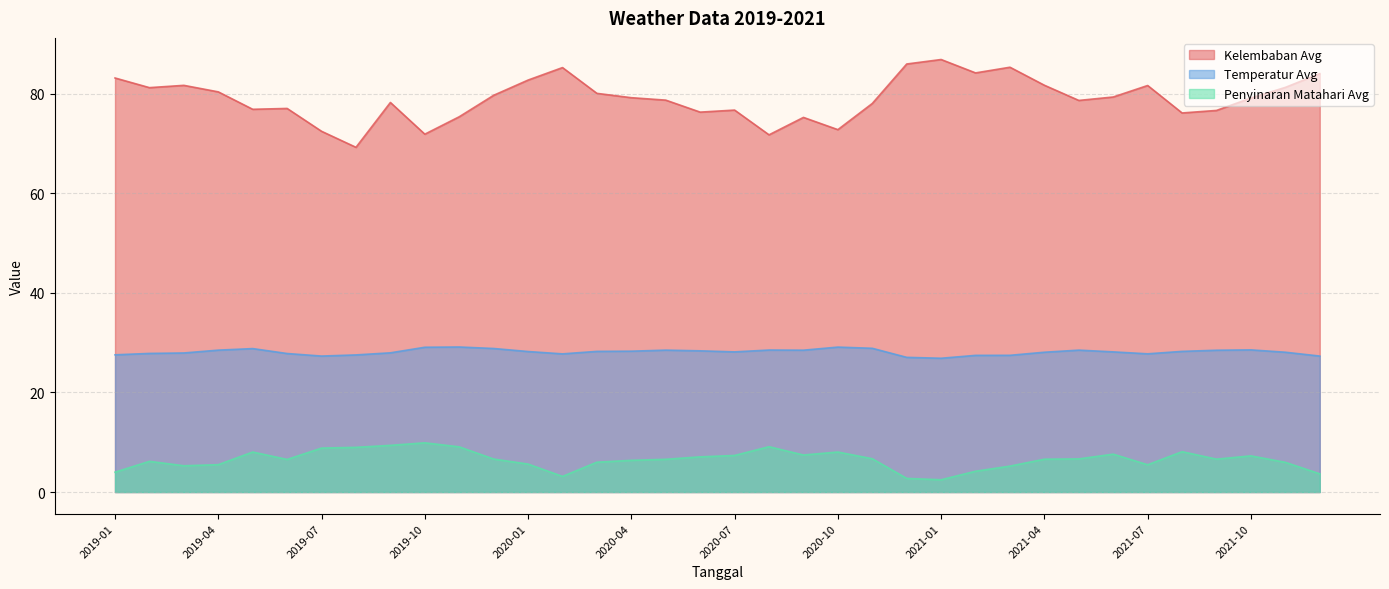

What is the value of the Penyinaran Matahari Avg point at the 15th from the left?

6.0